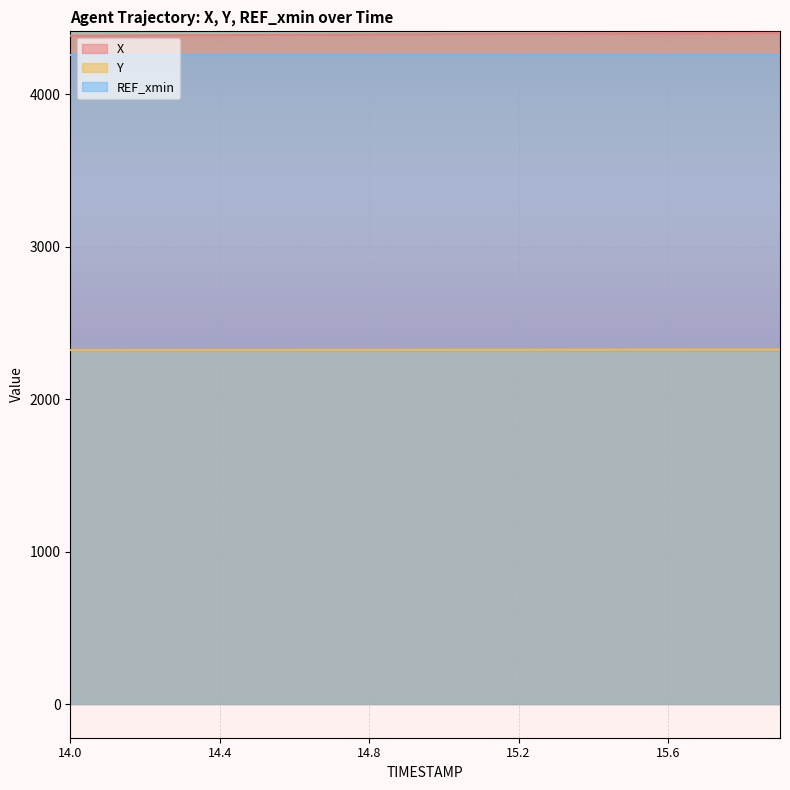

How many series are shown in this chart?

3